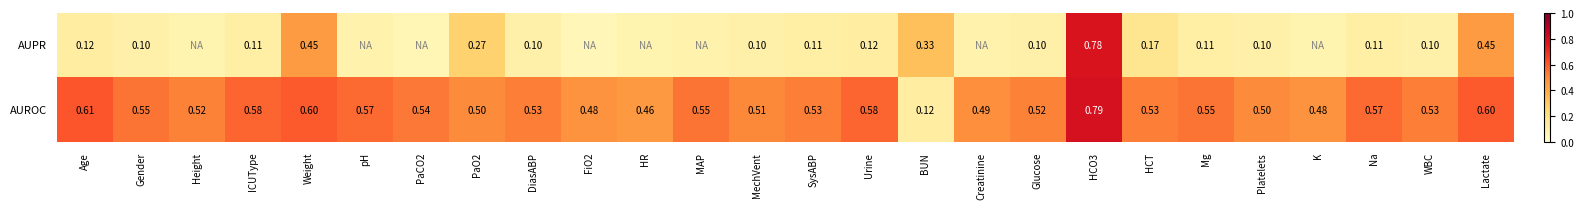

Is the value of AUPR at Lactate greater than the value of AUROC at WBC?

No